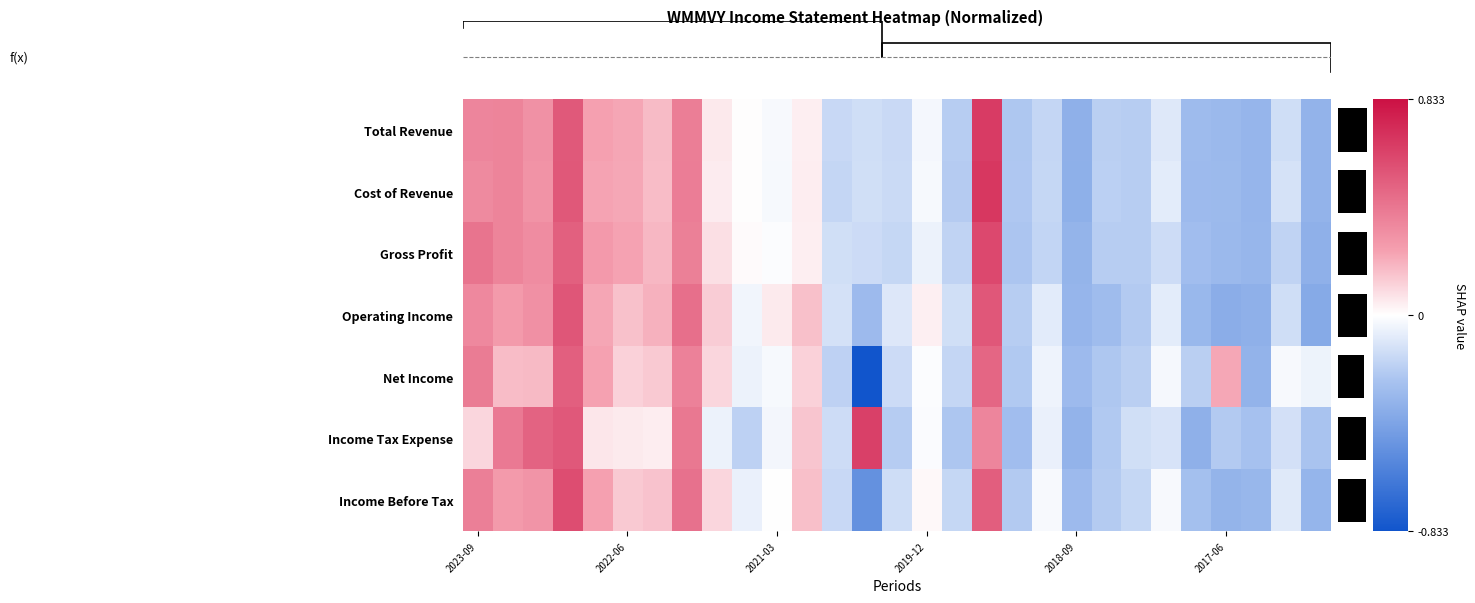

Count the number of data series in this chart.

7